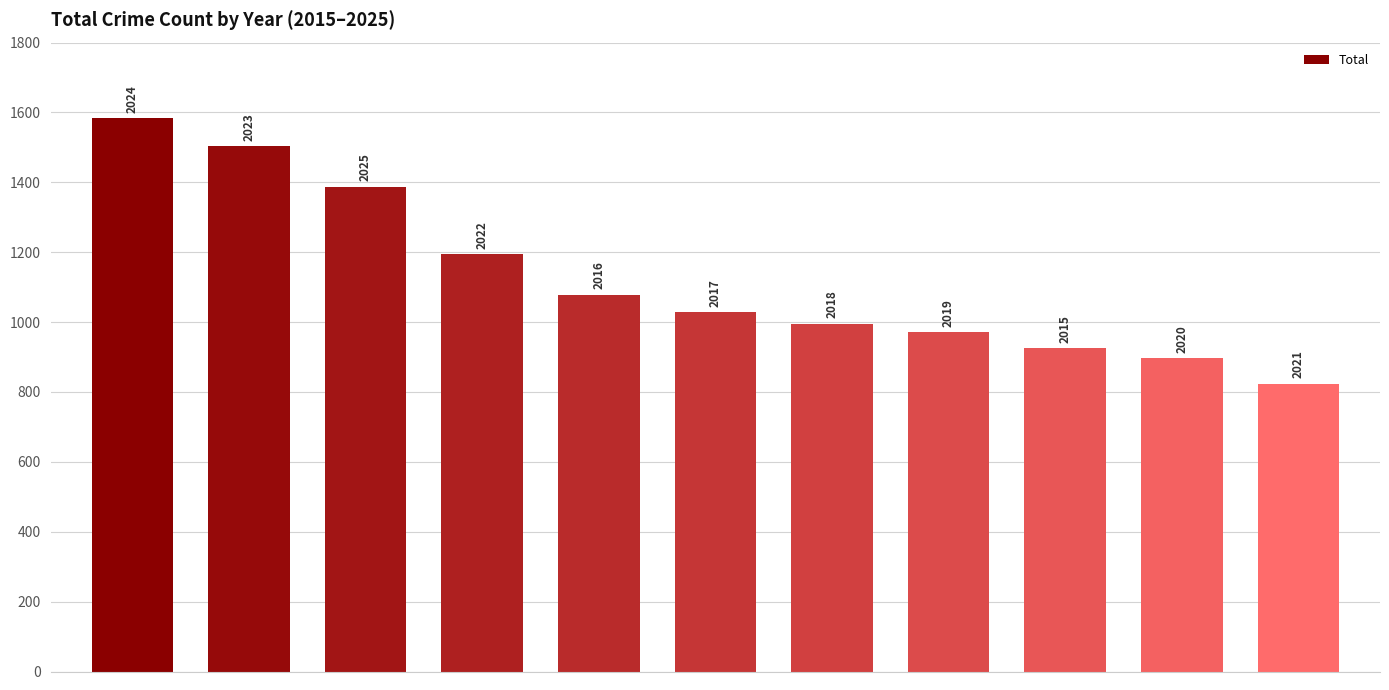

Does the chart contain any negative values?

No